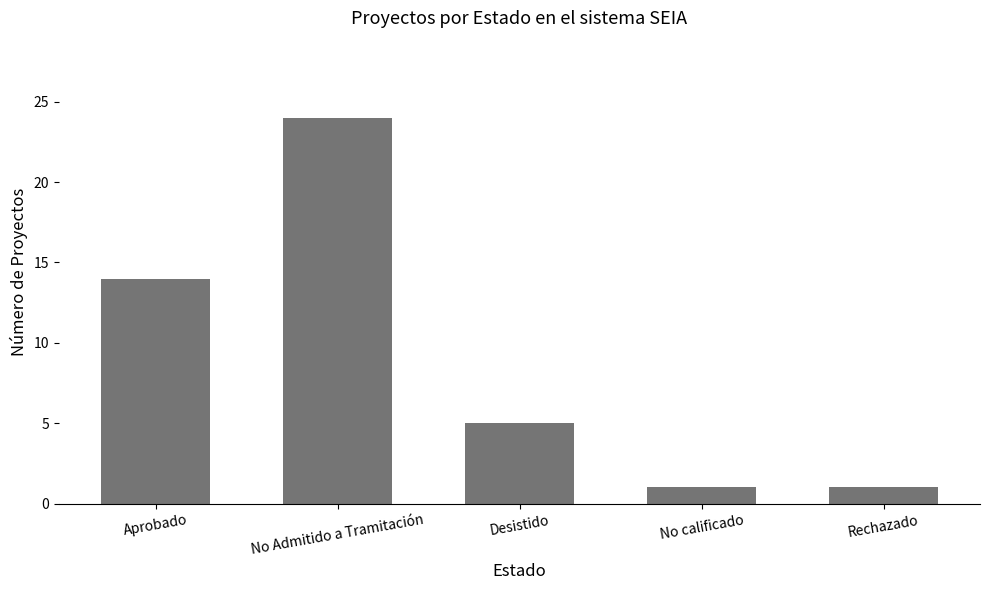

What is the label of the 3rd bar from the left?

Desistido